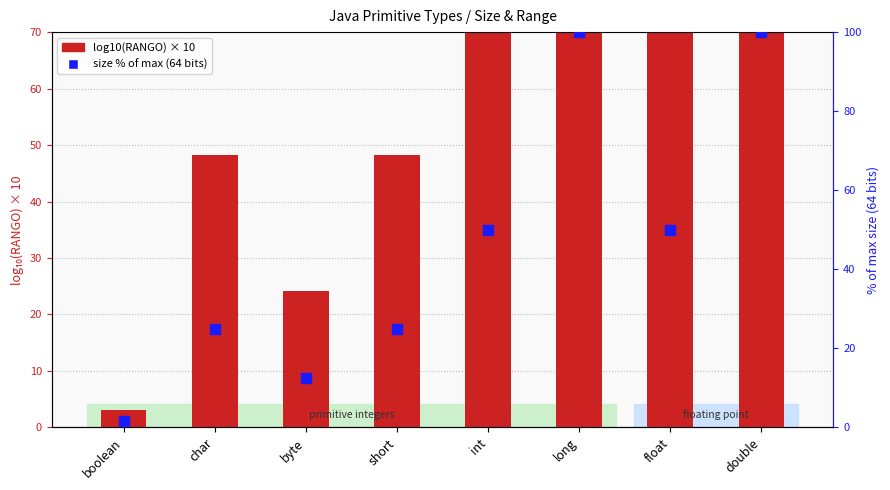

Is the value of log10(RANGO) × 10 at short greater than the value of size % of max (64 bits) at byte?

Yes